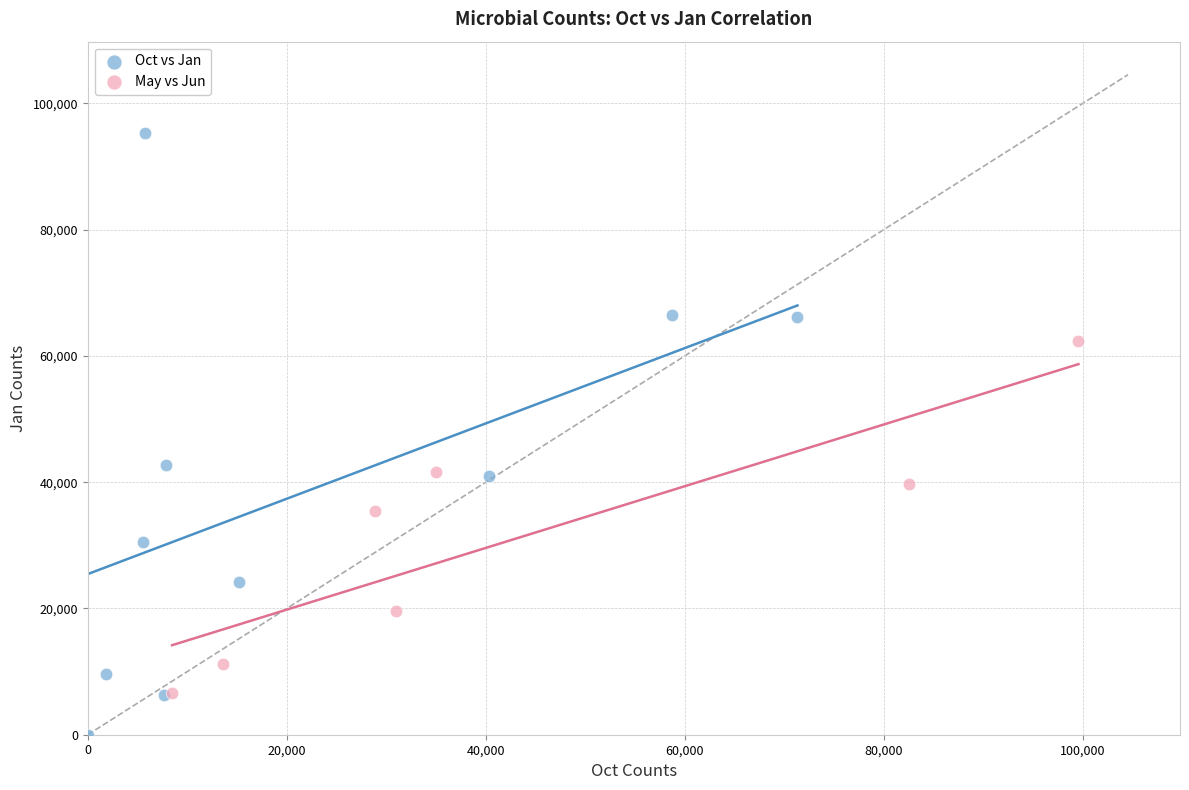

Which series has the widest spread of Y values?

Oct vs Jan